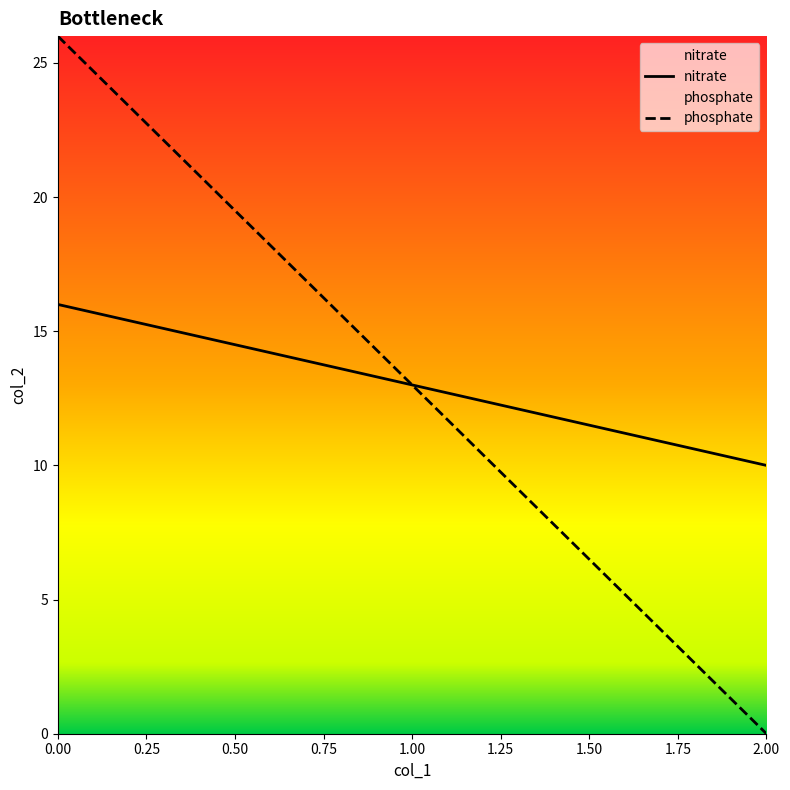

What are all the series names shown in the legend?

nitrate, phosphate